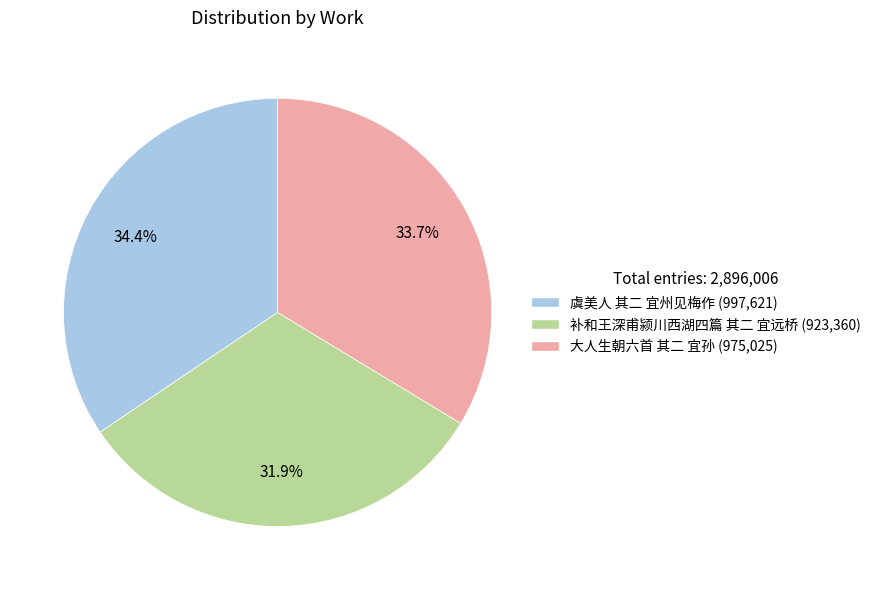

What is the largest slice in the pie chart?

虞美人 其二 宜州见梅作